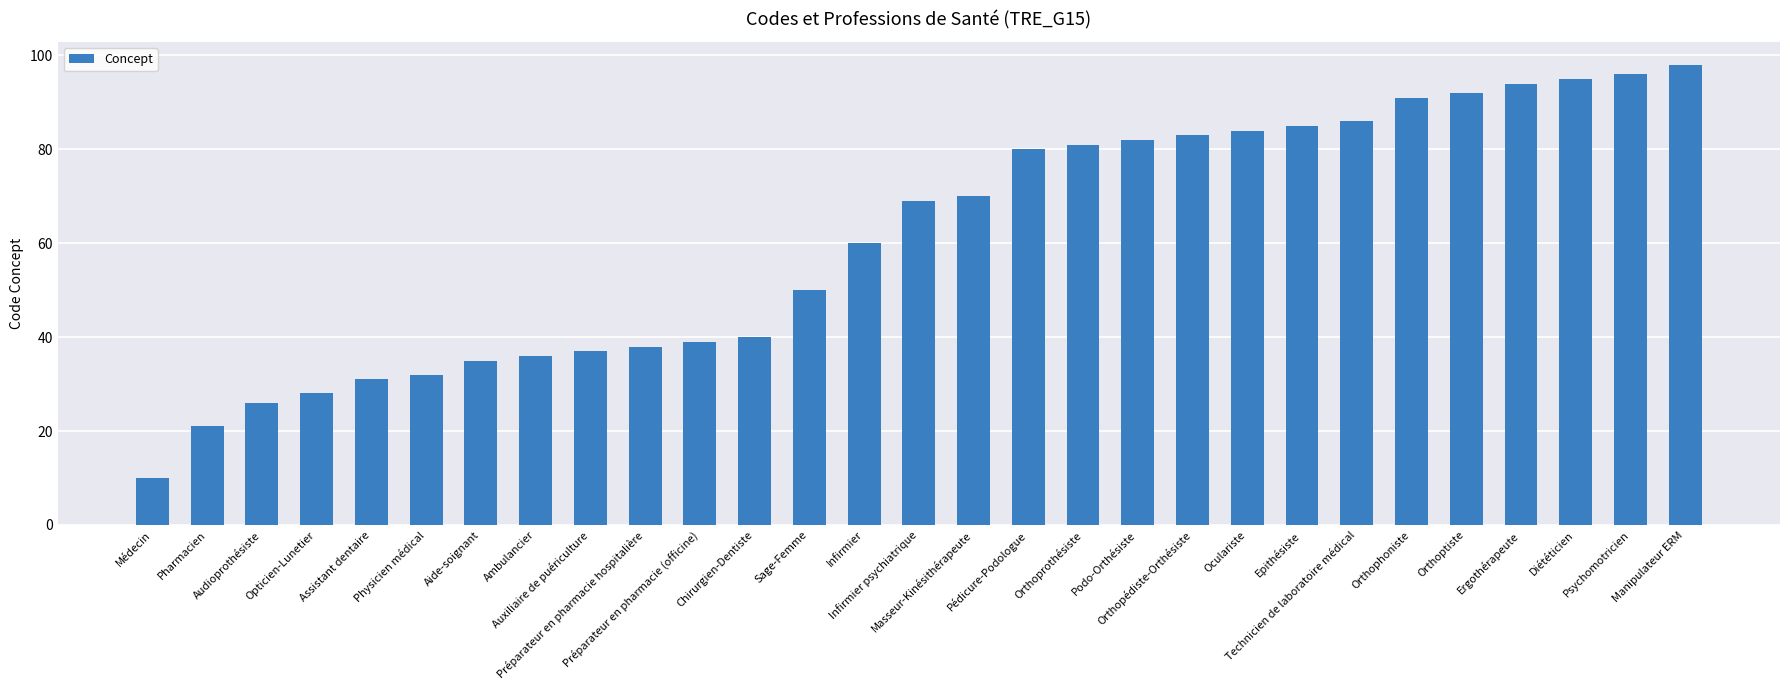

How many data points does each series have?

29